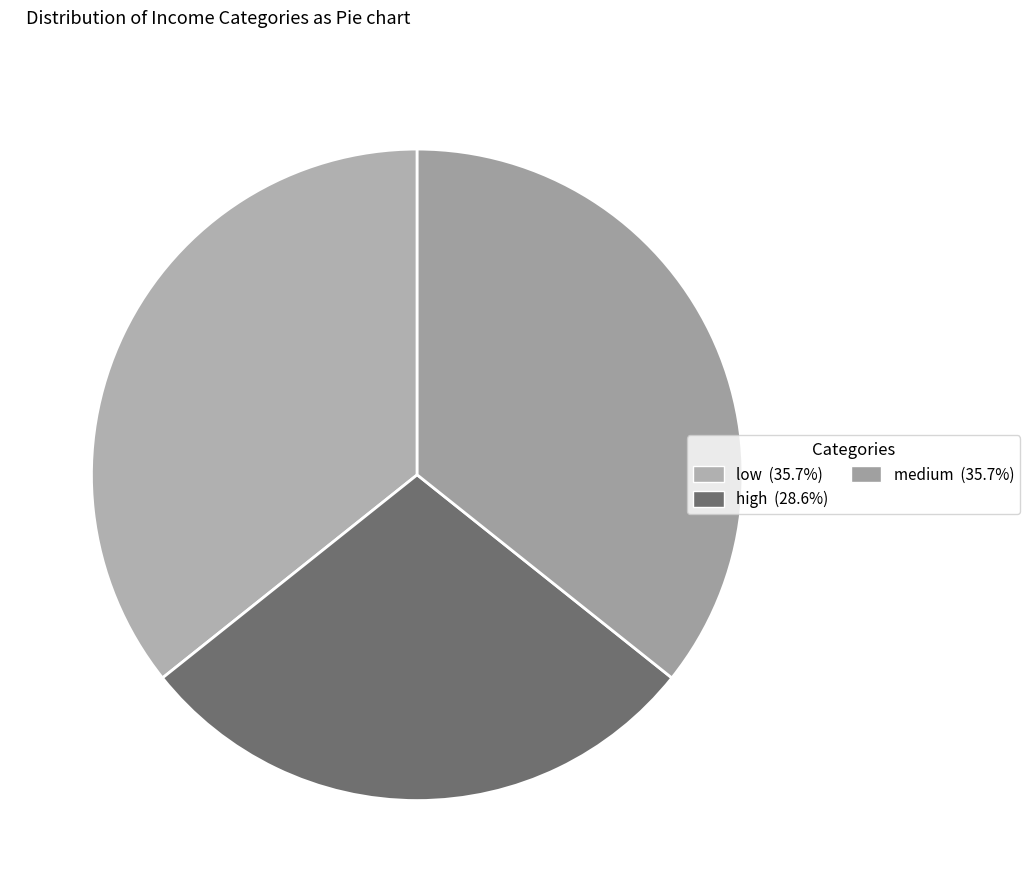

Count the number of slices in the pie.

3